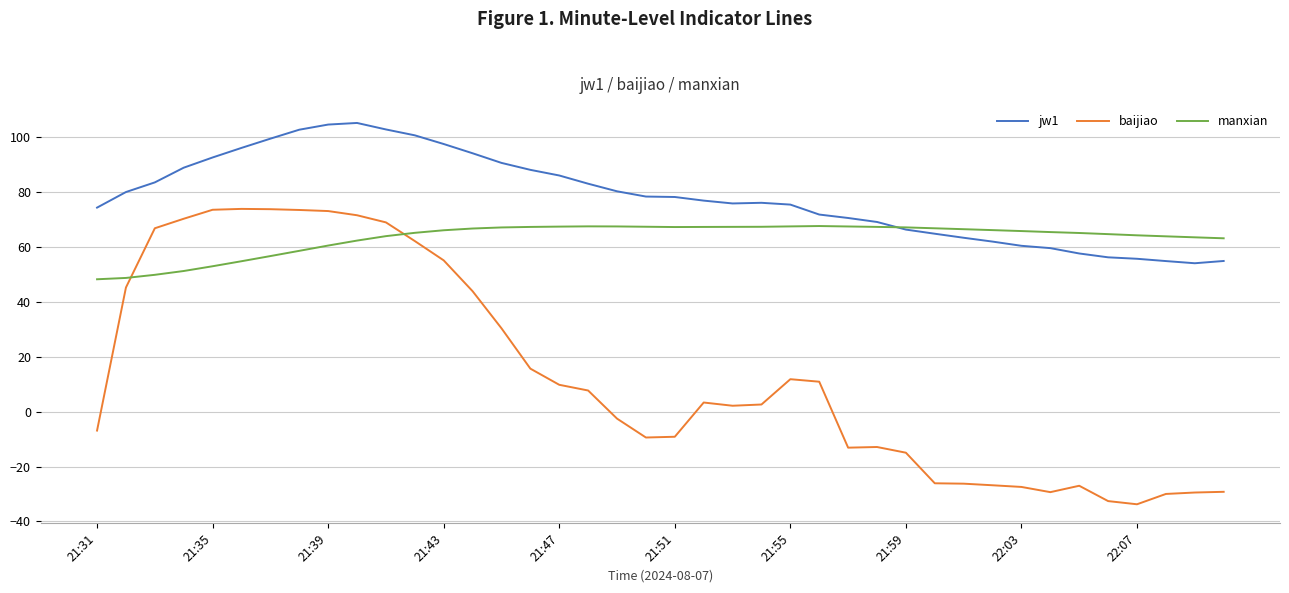

What is the minimum value for jw1?

54.0